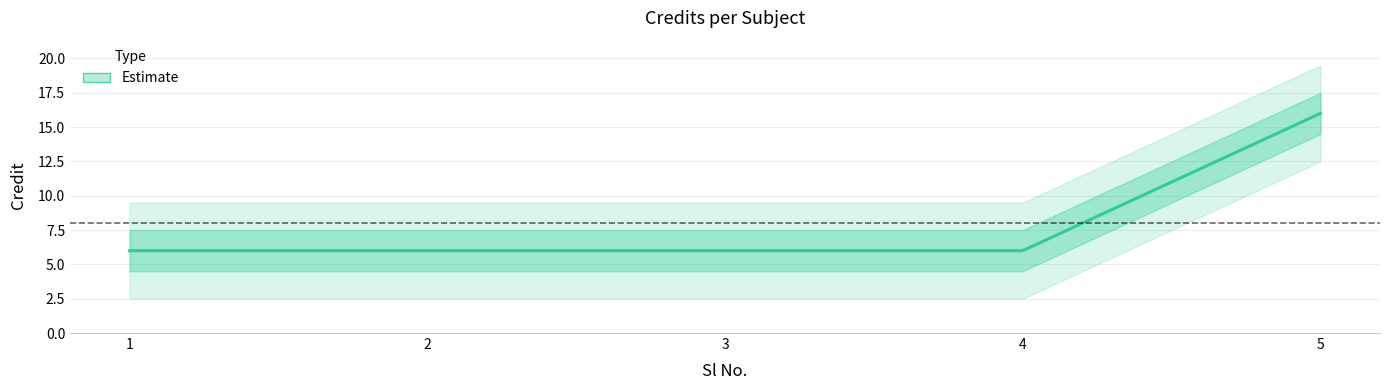

Reading right to left, extract all data points from this chart.

5=16	4=6	3=6	2=6	1=6